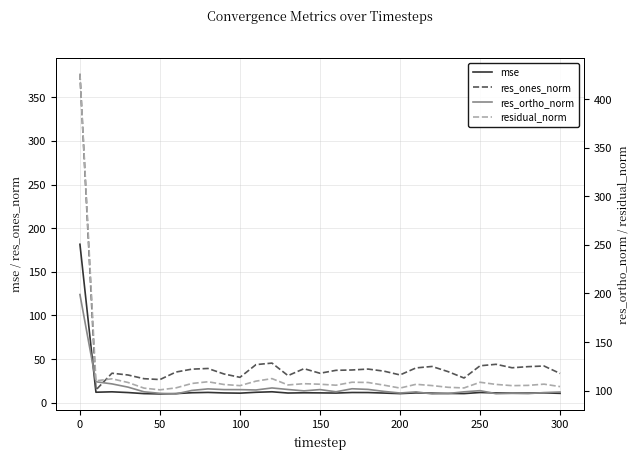

What is the highest value of the mse series?

181.6